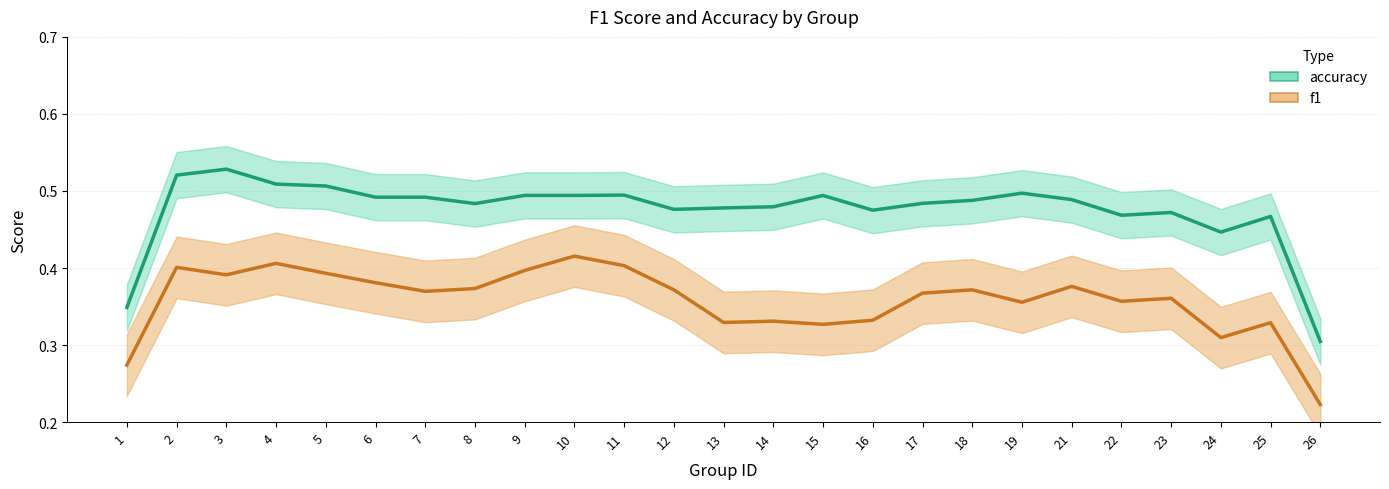

Is this an area chart (filled region under the line)?

No